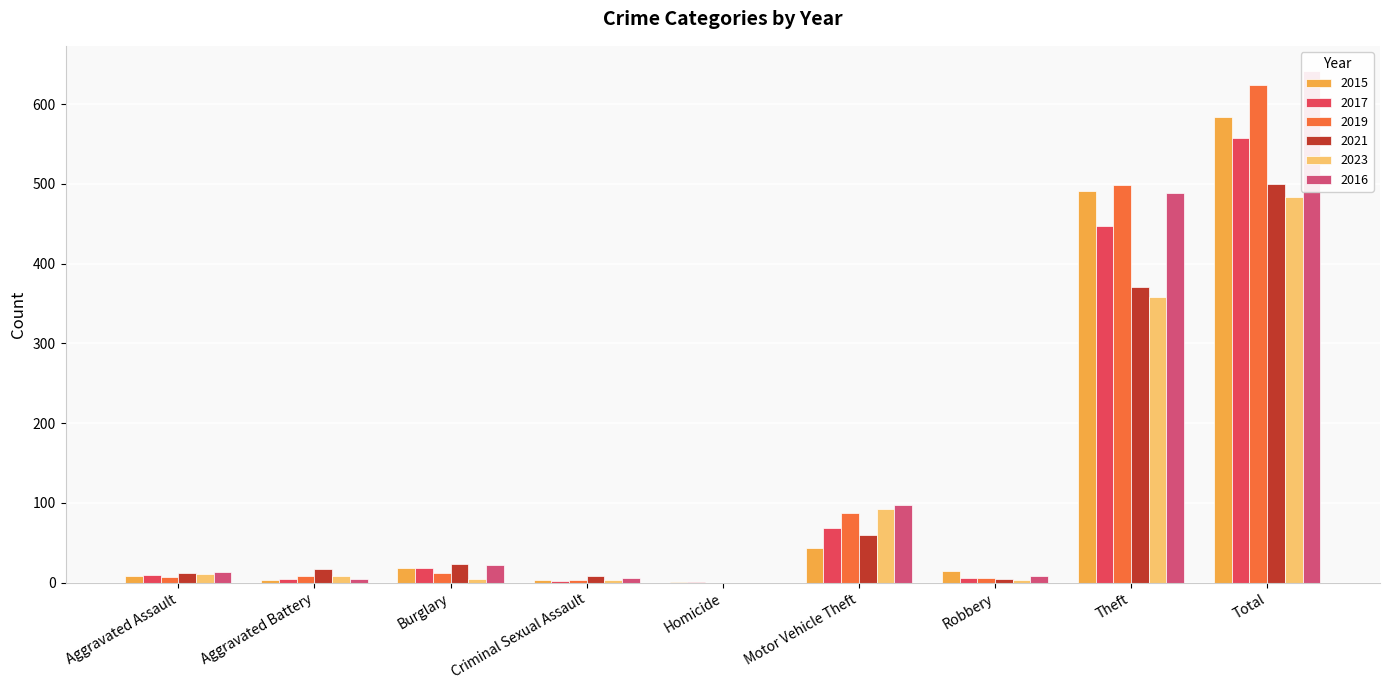

Between Burglary and Aggravated Battery, which is larger?

Burglary